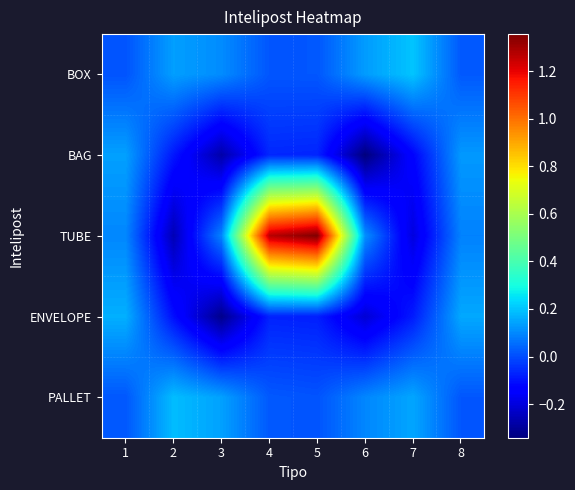

Reading left to right, list all the values displayed in this chart.

BOX: 1=0.0	2=0.1	3=0.1	4=0.0	5=0.0	6=0.1	7=0.2	8=0.0
BAG: 1=0.1	2=-0.1	3=-0.3	4=-0.1	5=-0.1	6=-0.3	7=-0.1	8=0.1
TUBE: 1=0.1	2=-0.3	3=0.1	4=1.3	5=1.4	6=0.1	7=-0.2	8=0.1
ENVELOPE: 1=0.2	2=-0.1	3=-0.3	4=-0.1	5=-0.1	6=-0.2	7=-0.1	8=0.2
PALLET: 1=0.0	2=0.2	3=0.1	4=0.0	5=0.0	6=0.1	7=0.1	8=0.0